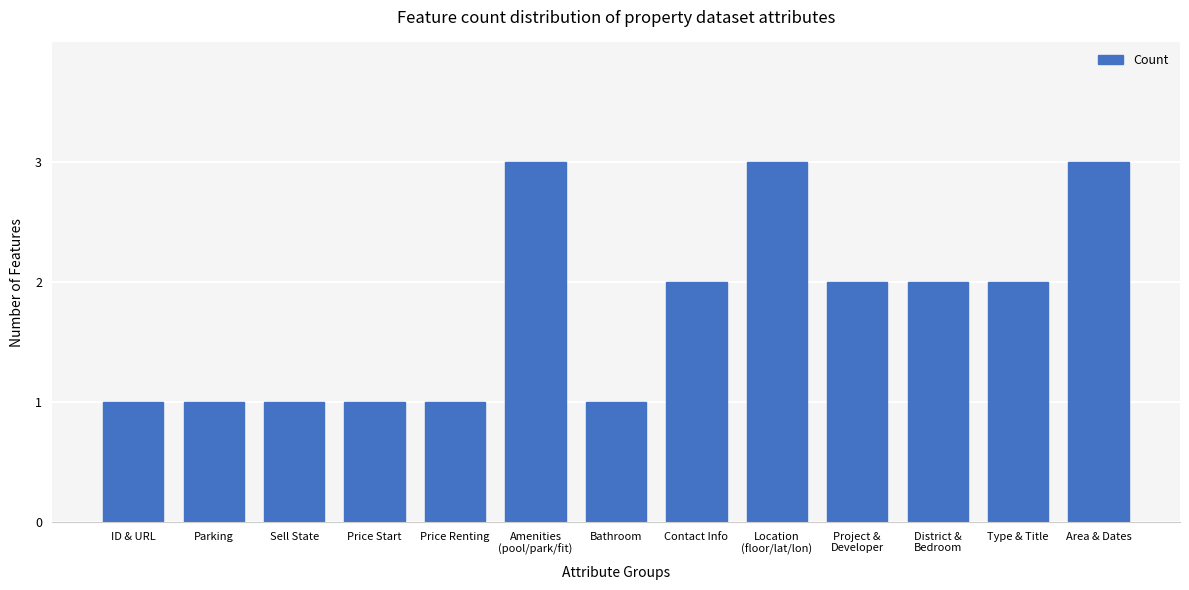

What is the change in value from ID & URL to Type & Title?

+1